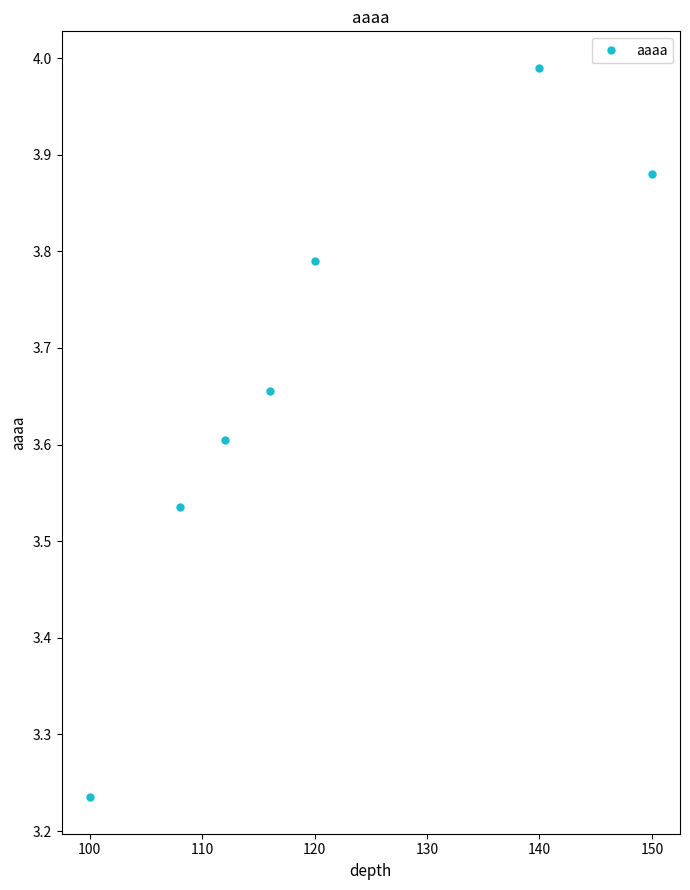

What is the difference between the maximum and minimum values?

0.8